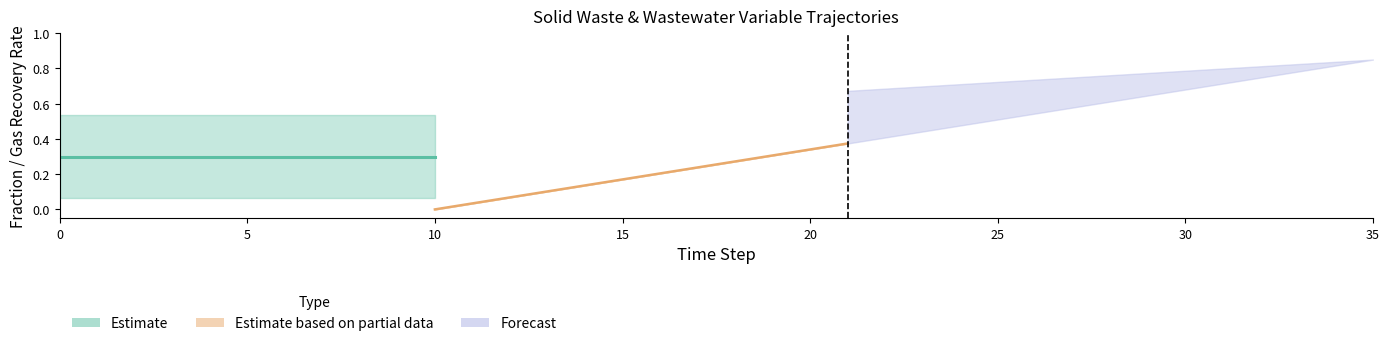

What is the difference between the maximum and minimum values in the gasrf_trww_secondary_aer series?

0.8